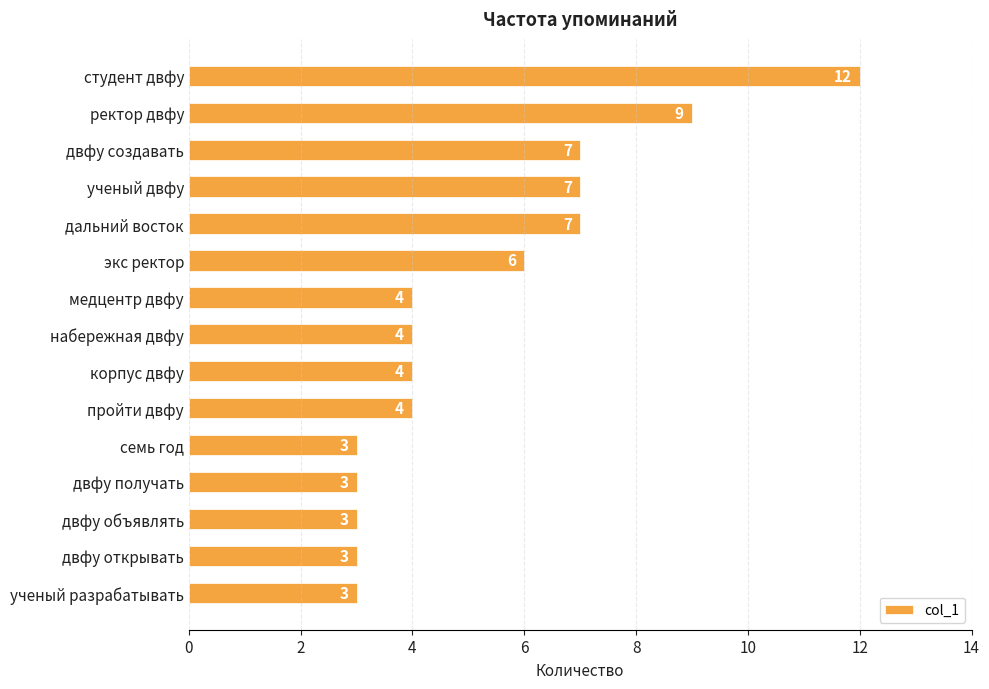

Is it true that the value at экс ректор is 6?

True